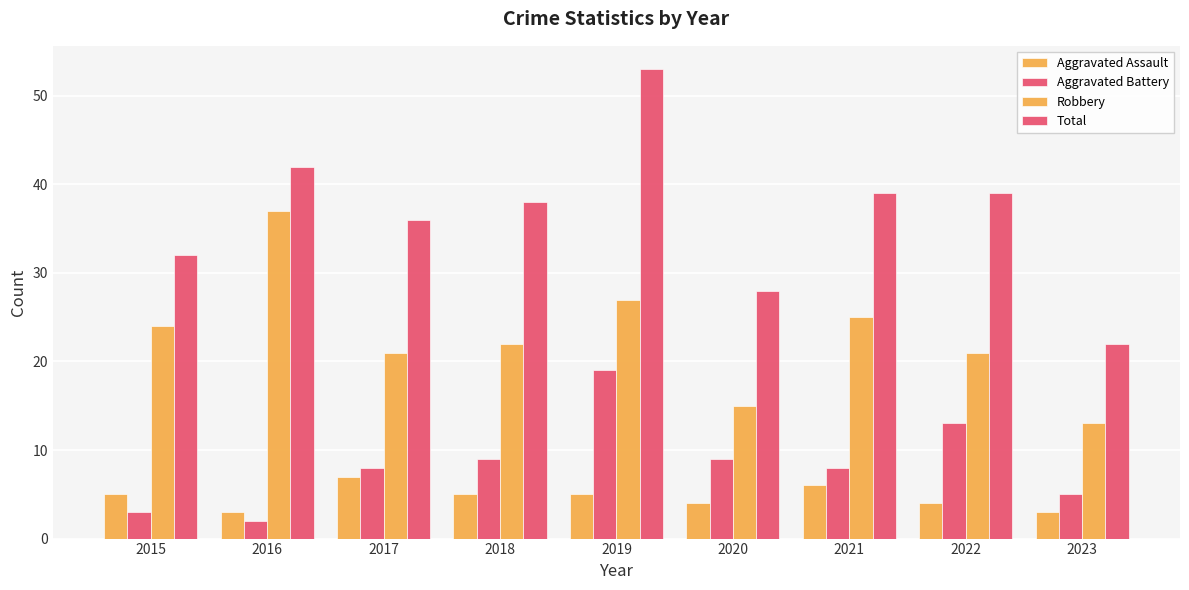

Are the bars horizontal?

No